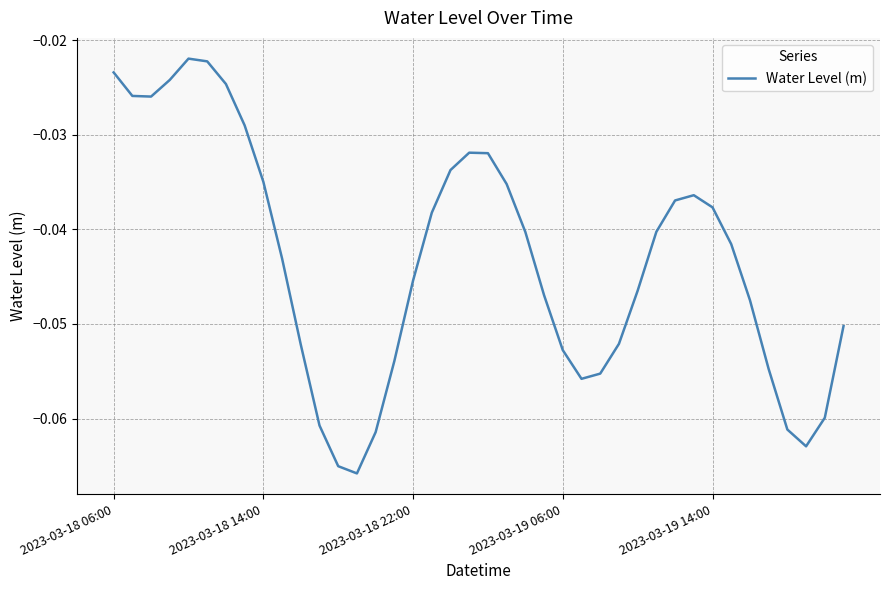

Count the number of categories in the chart.

40